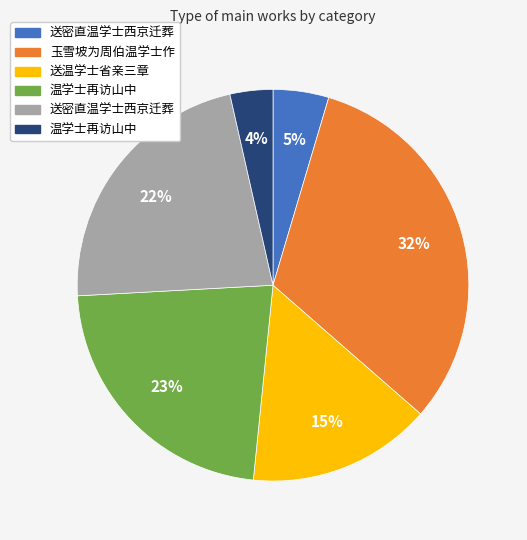

Does any single category account for the majority?

No